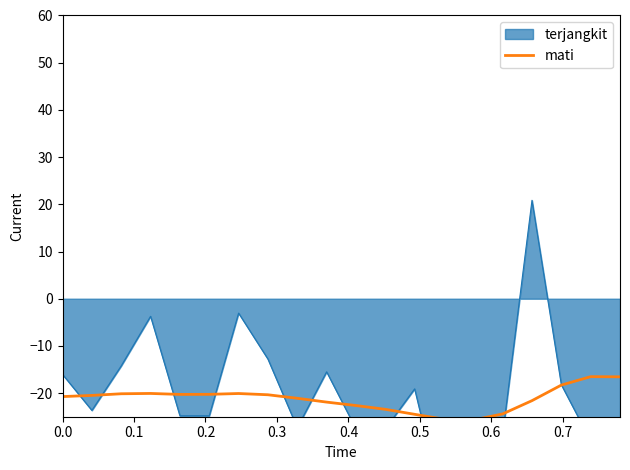

True or false: the data has more than 2 interior local peaks.

True